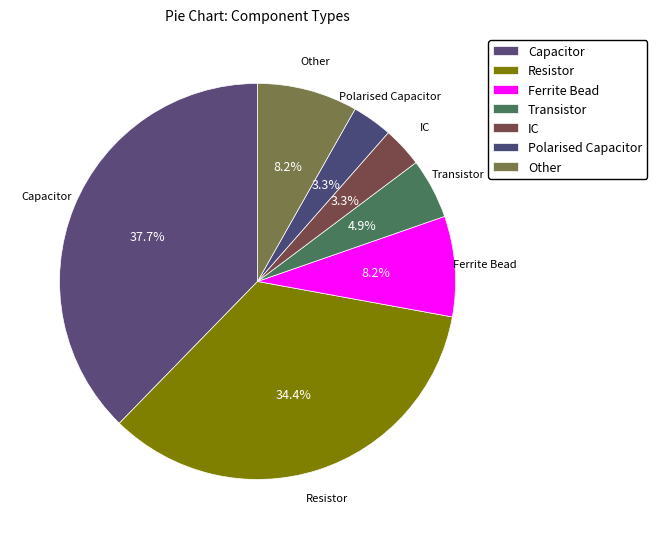

Does Other account for over 50% of the chart?

No